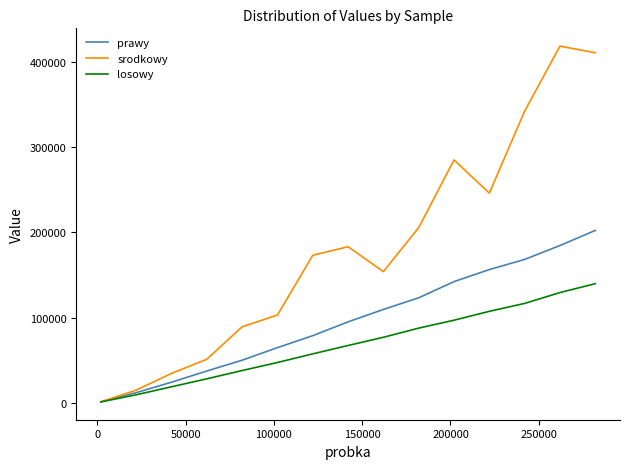

List the series in order of their peak value, highest first.

srodkowy, prawy, losowy